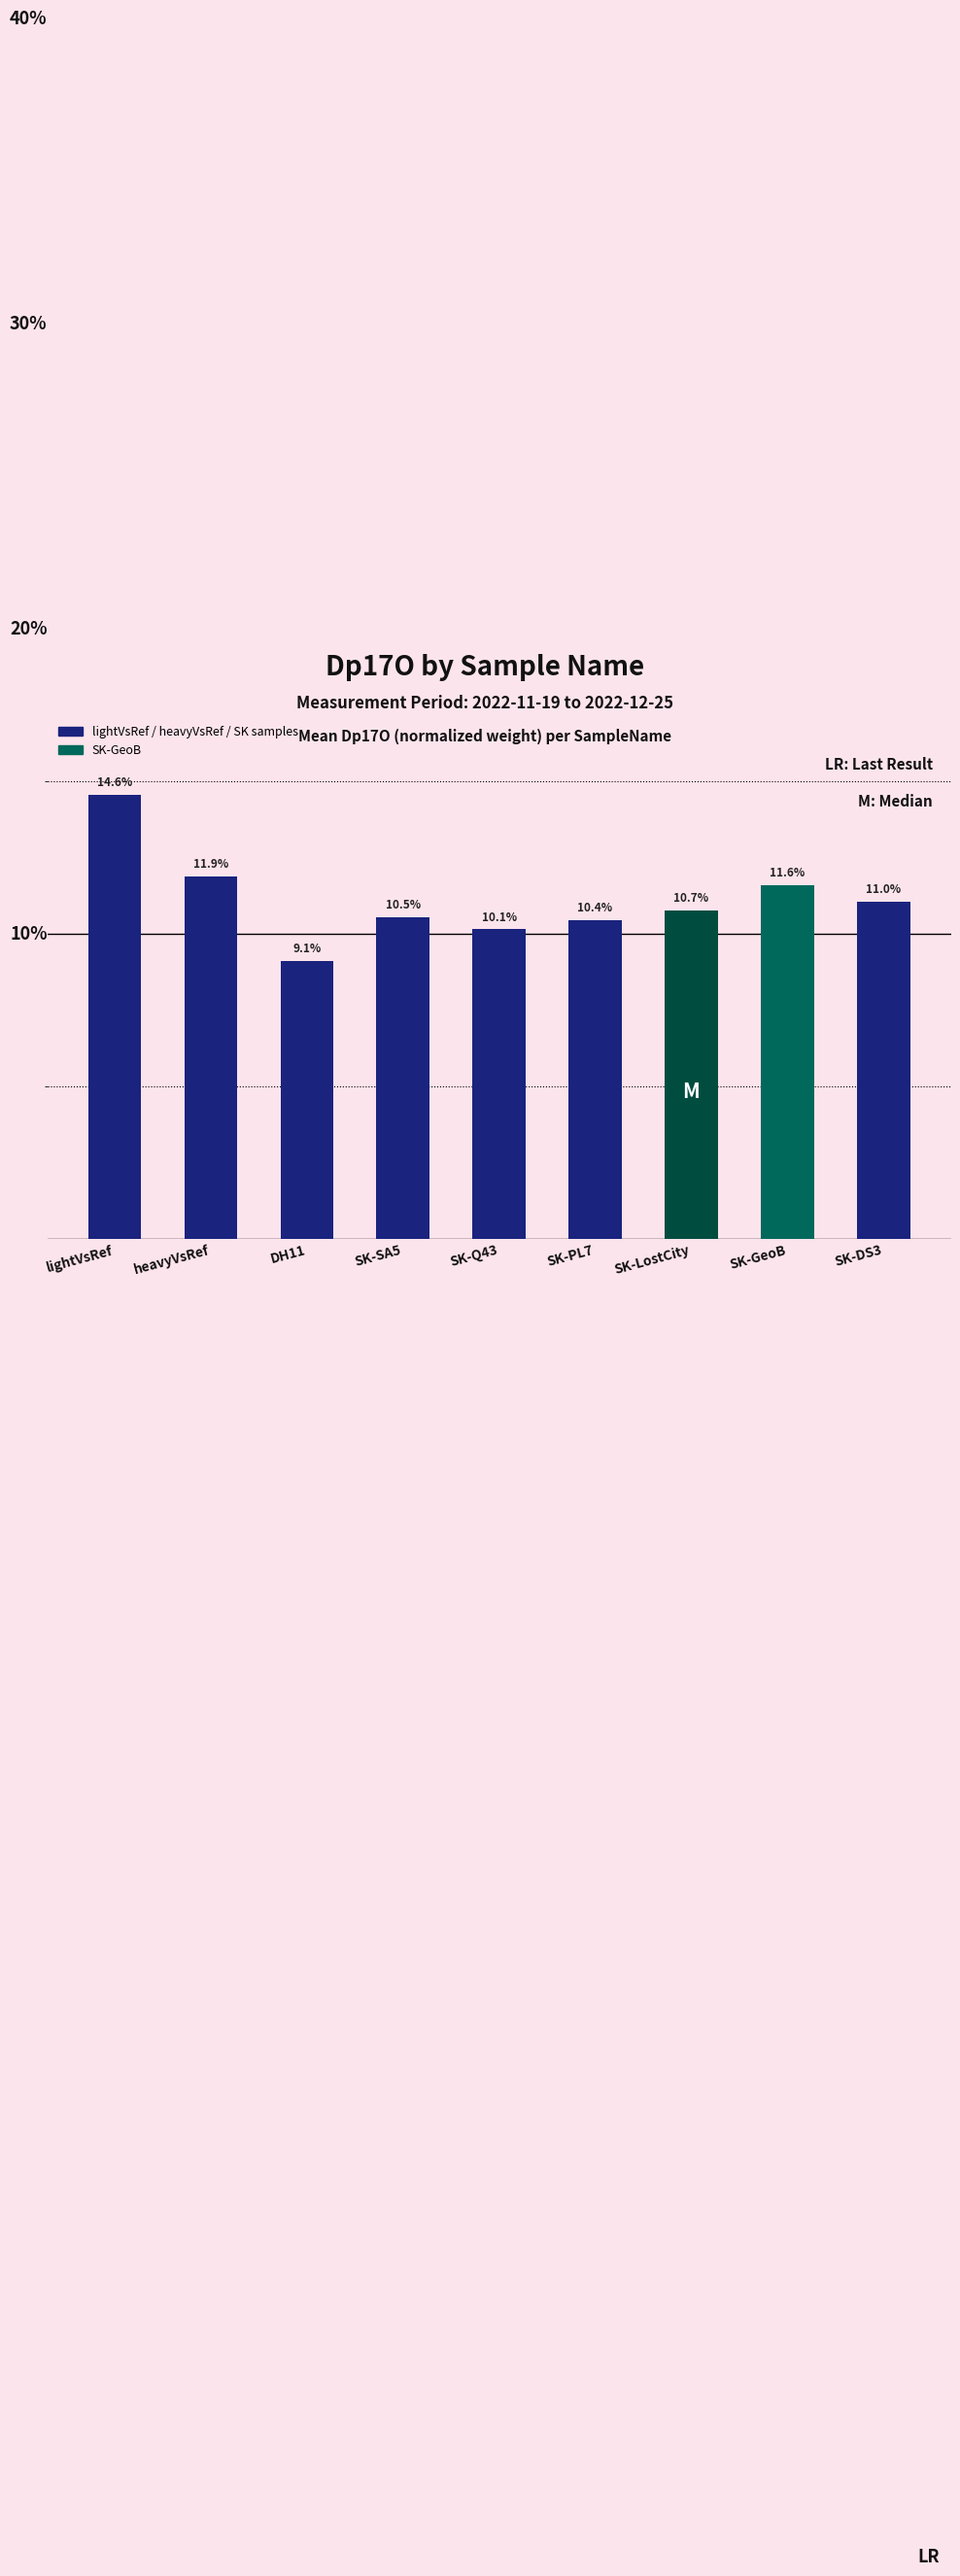

Between heavyVsRef and SK-GeoB, which is larger?

heavyVsRef